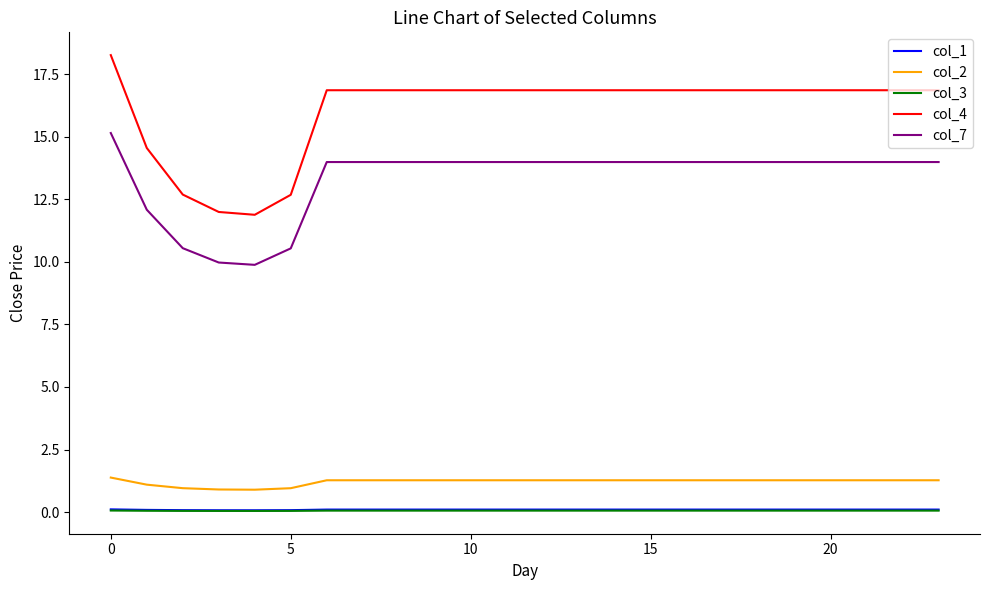

True or false: col_3 and col_2 cross at least once.

False